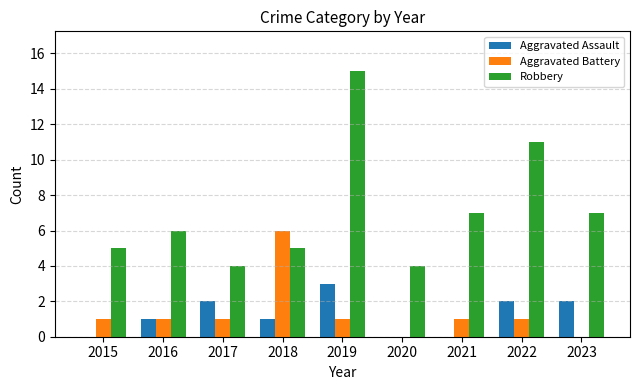

Reading left to right, transcribe all the data shown in this chart.

Aggravated Assault: 0	1	2	1	3	0	0	2	2
Aggravated Battery: 1	1	1	6	1	0	1	1	0
Robbery: 5	6	4	5	15	4	7	11	7